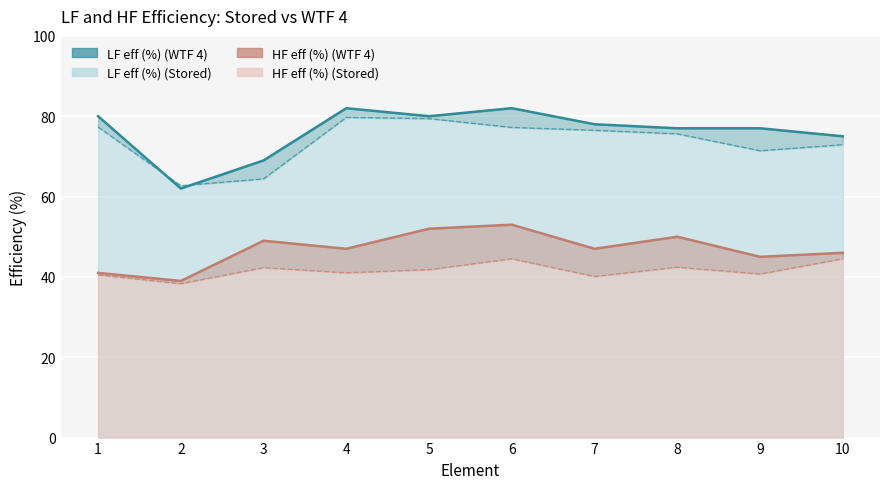

The value of HF eff (%) (WTF 4) at 6 is 53.0. True or false?

True